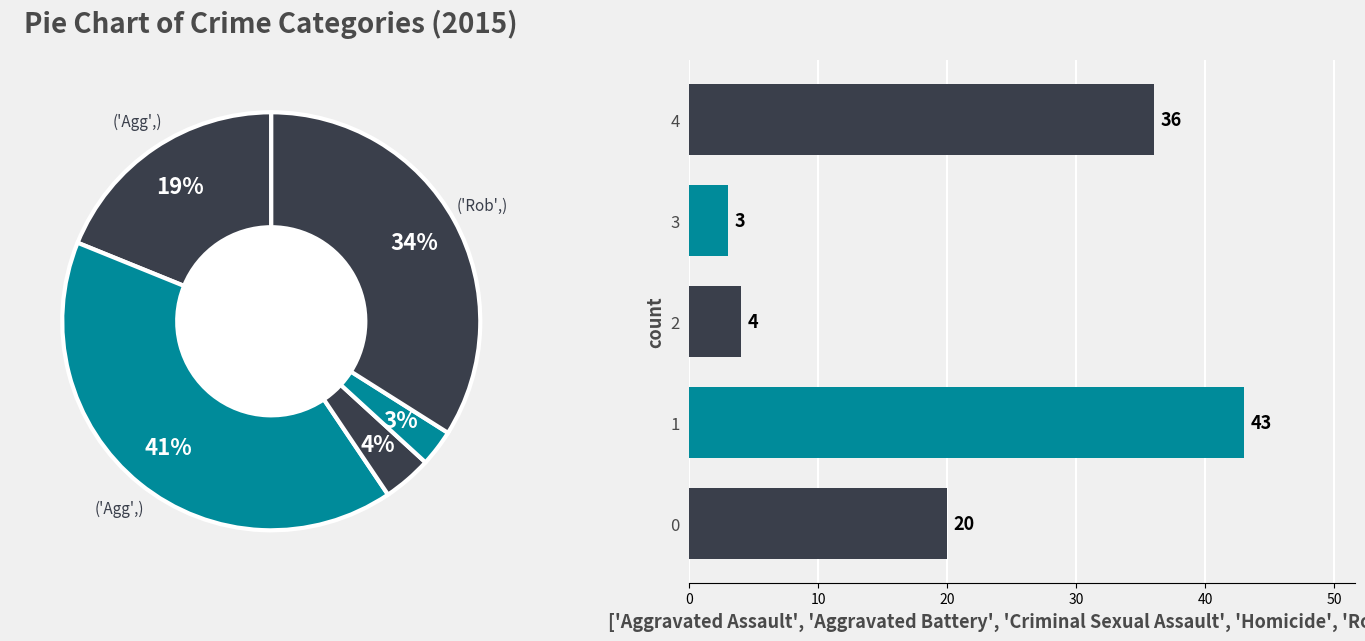

To the nearest percent, what is the average slice percentage?

20%